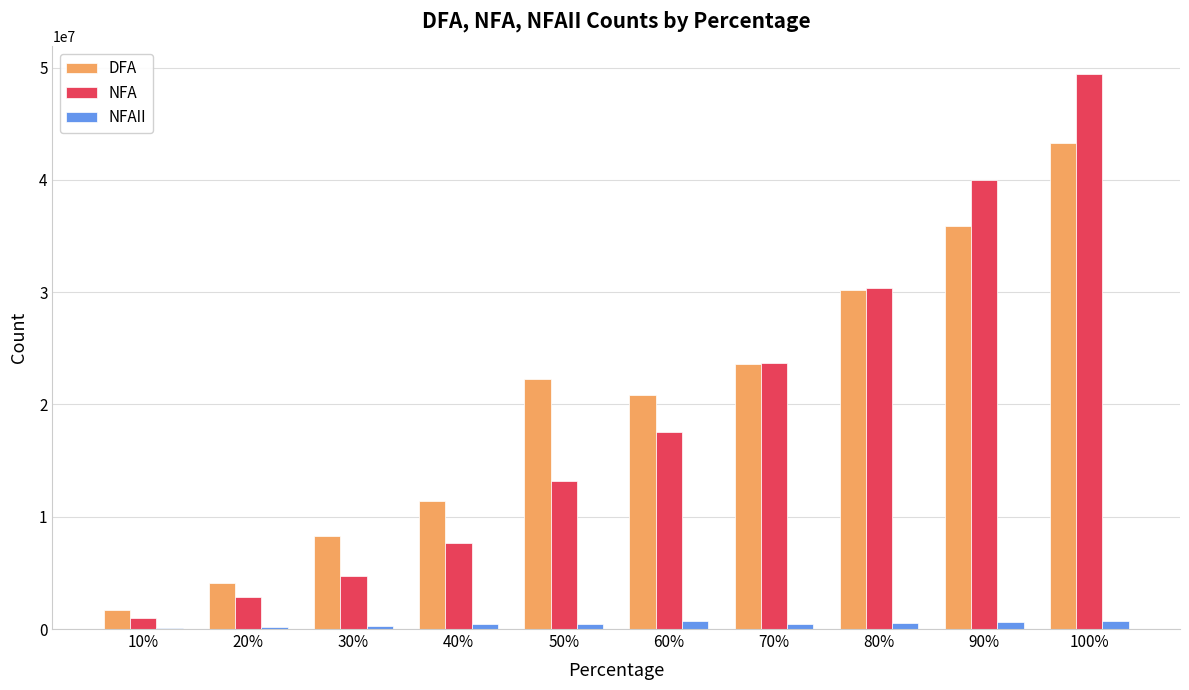

At which category is the sum across all series the highest?

100%